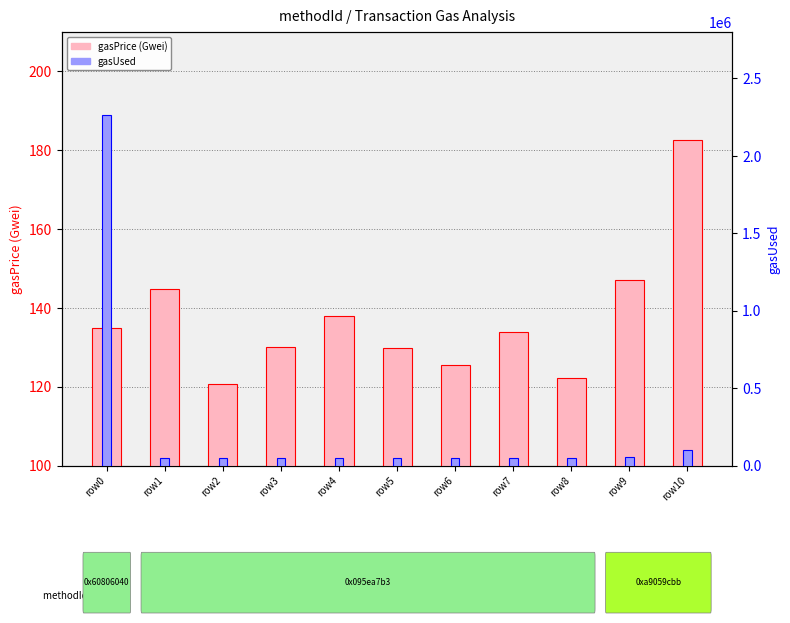

The value of gasPrice (Gwei) at row2 is 120.6. True or false?

True